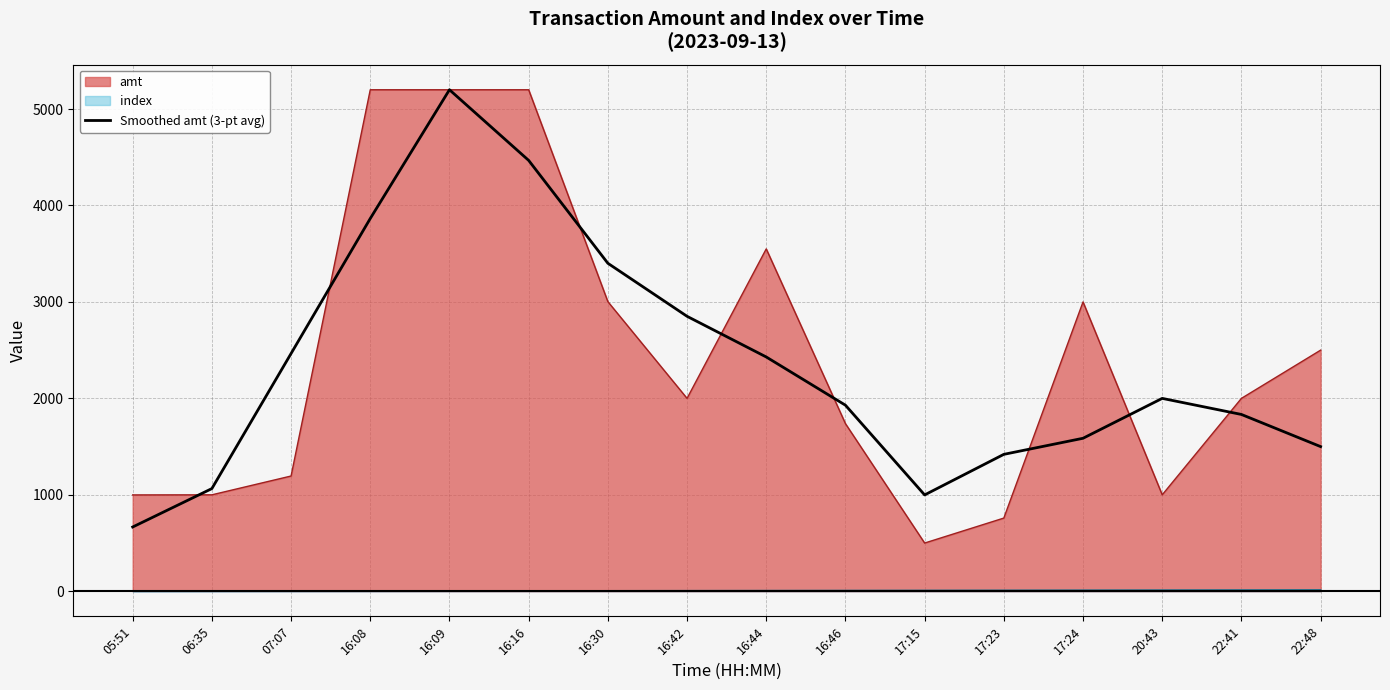

The chart shows a value of 358.3 at 05:51. True or false?

False